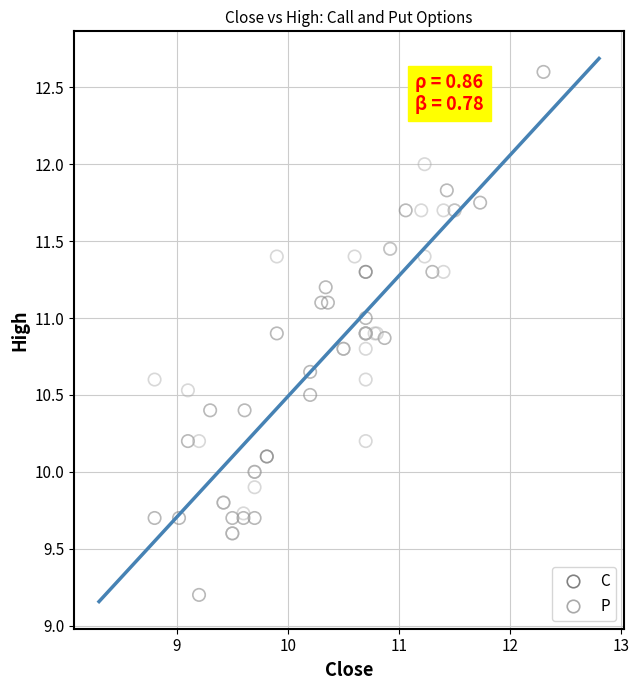

Which series reaches the minimum Y coordinate?

C